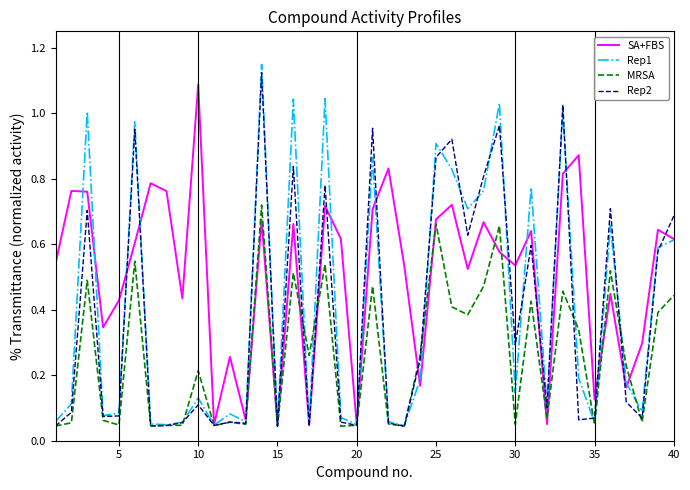

Which series has the largest range (max minus min)?

Rep1